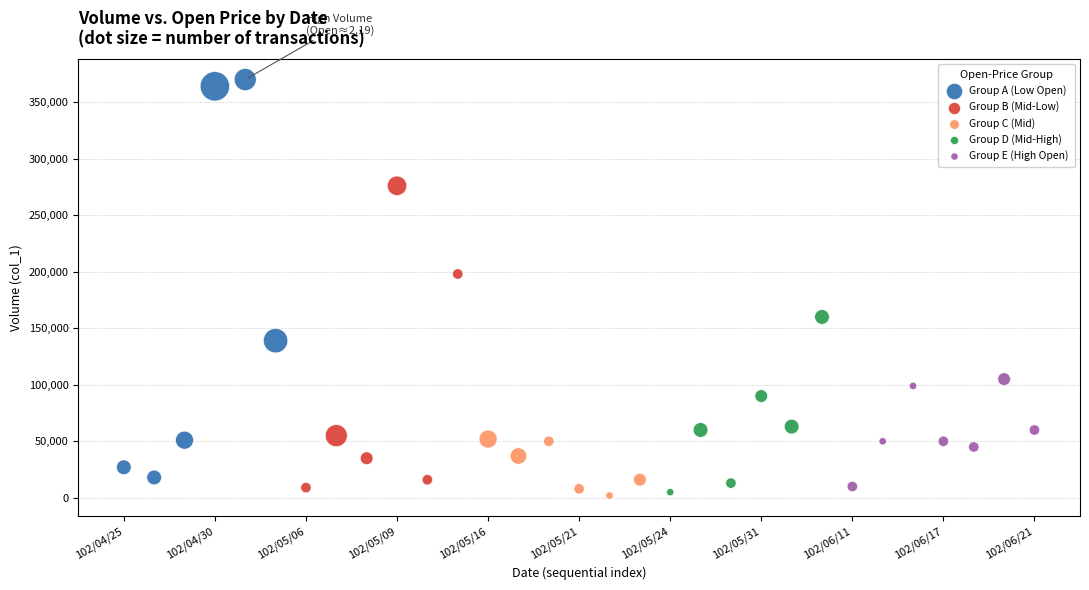

Which series has the widest spread of Y values?

Group A (Low Open)